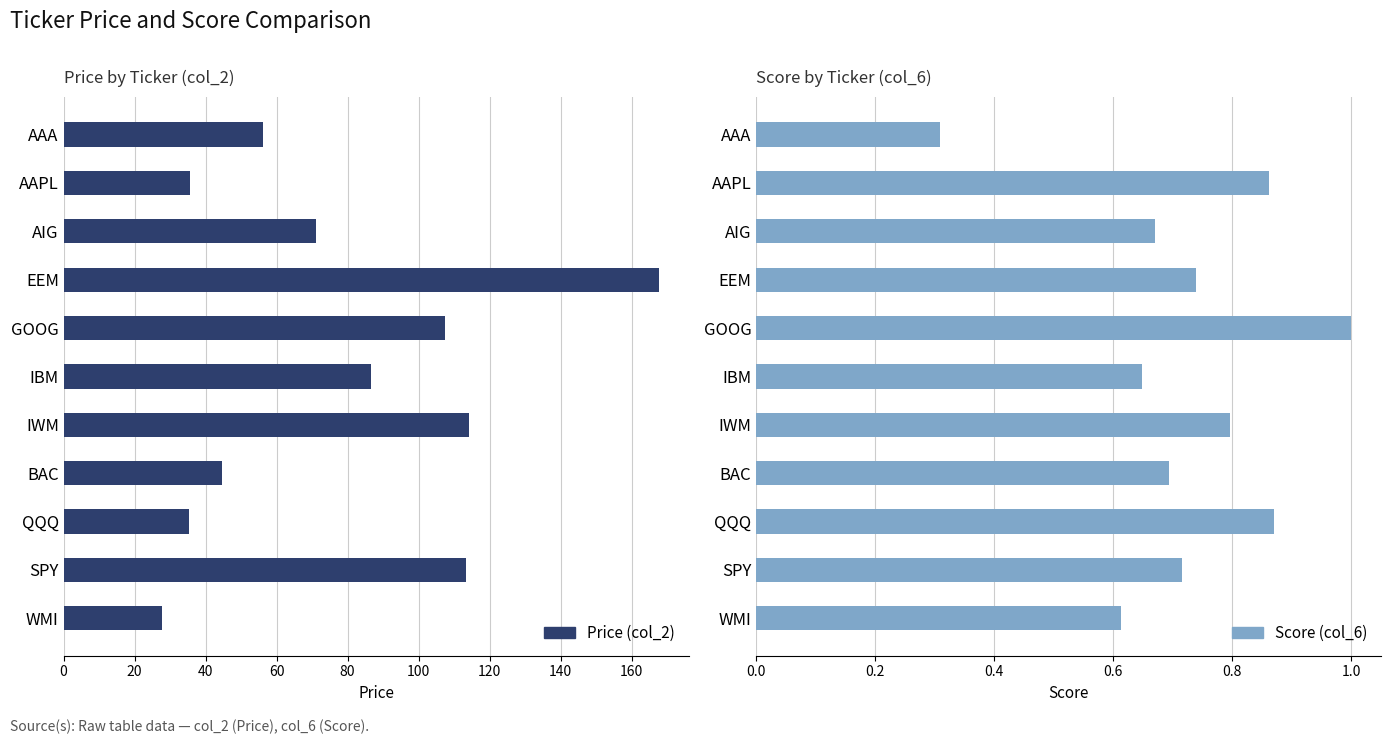

How many data points in Price (col_2) are less than 71?

5